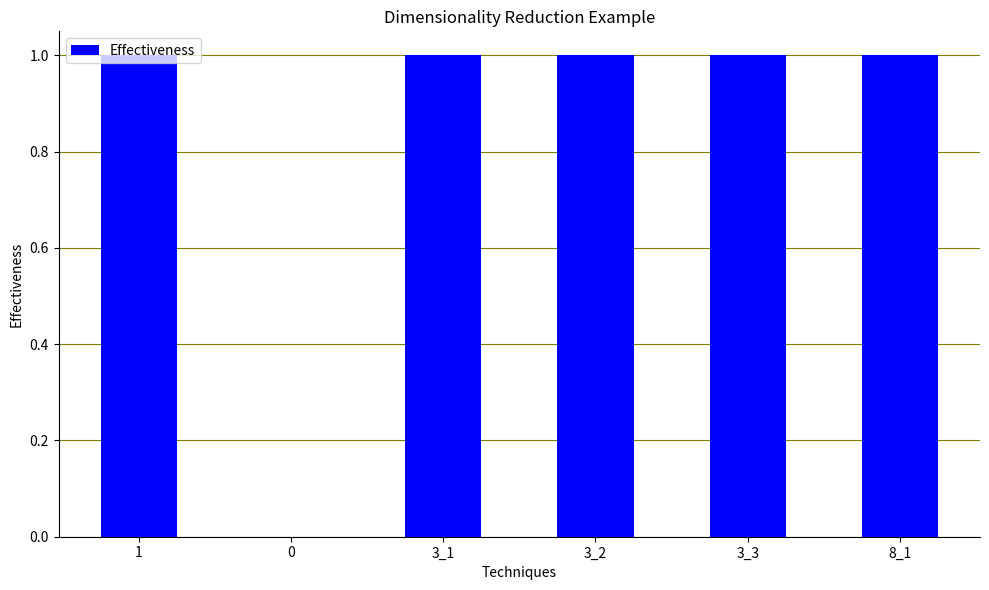

Reading right to left, transcribe all the data shown in this chart.

1	1	1	1	0	1